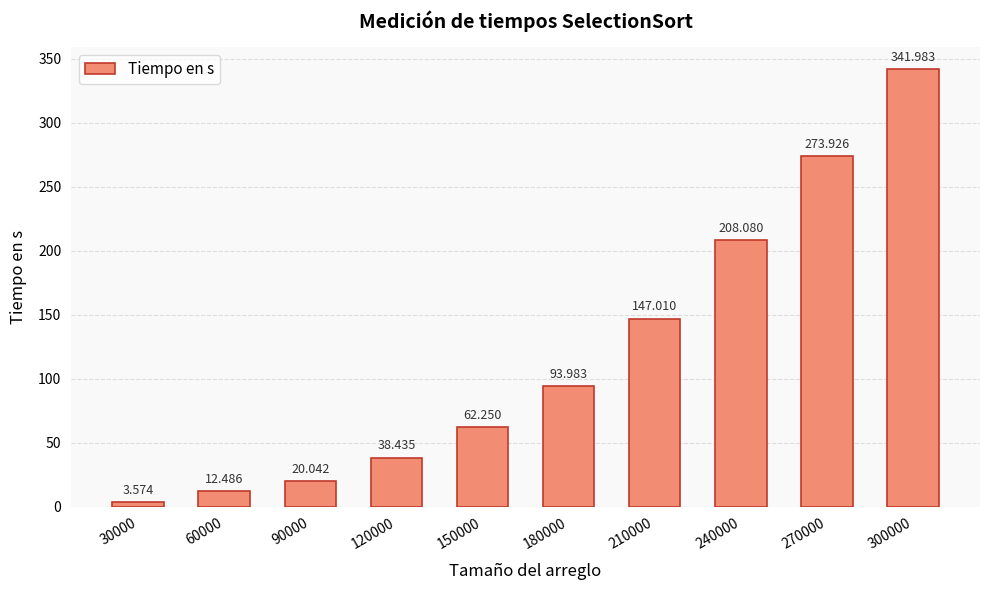

List the labels in order of value, largest first.

300000, 270000, 240000, 210000, 180000, 150000, 120000, 90000, 60000, 30000